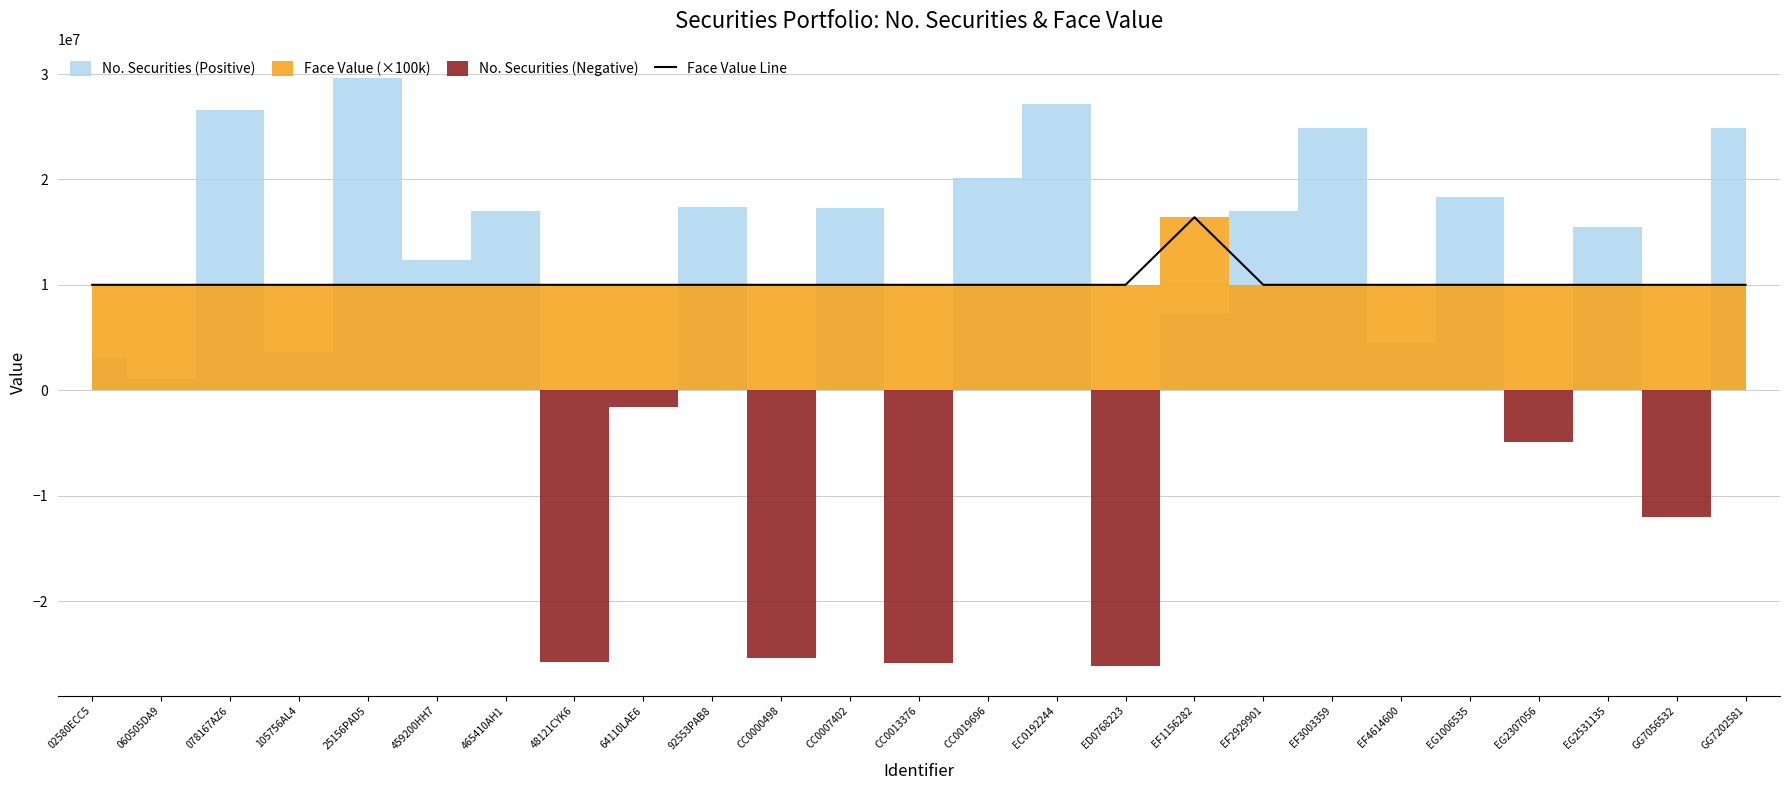

At which label is the value closest to 13205985?

02580ECC5